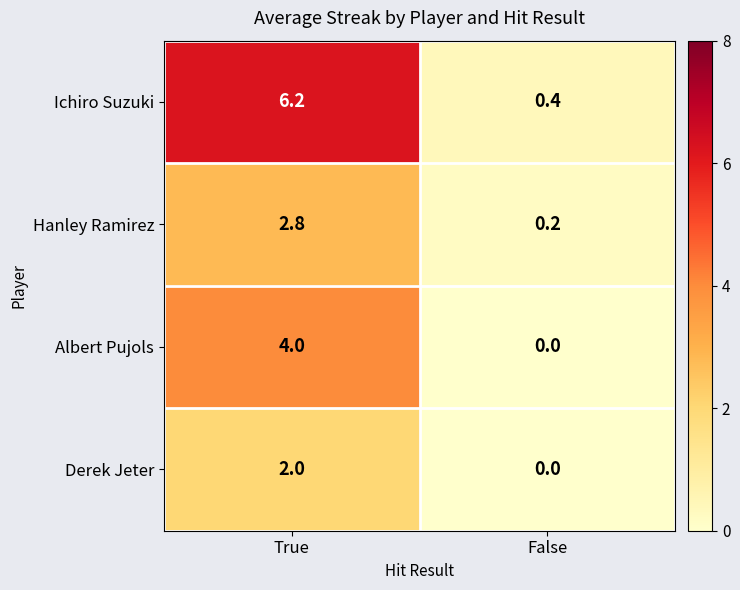

Reading left to right, extract all data points from this chart.

Ichiro Suzuki: 6.2	0.4
Hanley Ramirez: 2.8	0.2
Albert Pujols: 4.0	0.0
Derek Jeter: 2.0	0.0